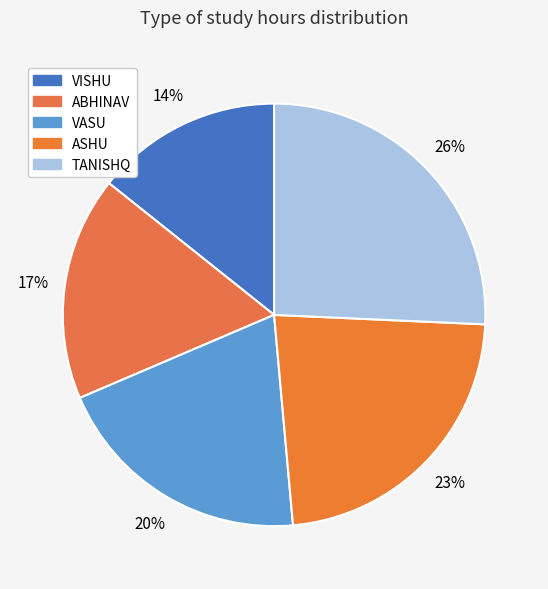

To the nearest percent, what is the difference between the ASHU and ABHINAV slice percentages?

6%